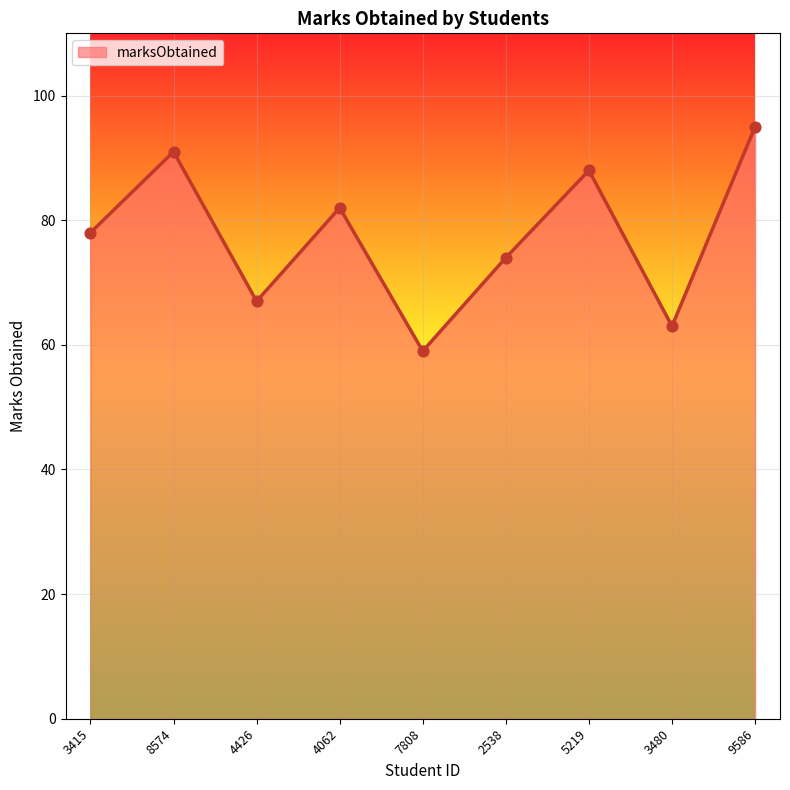

Approximately how many times larger is the value at 4062 compared to 5219?

0.9